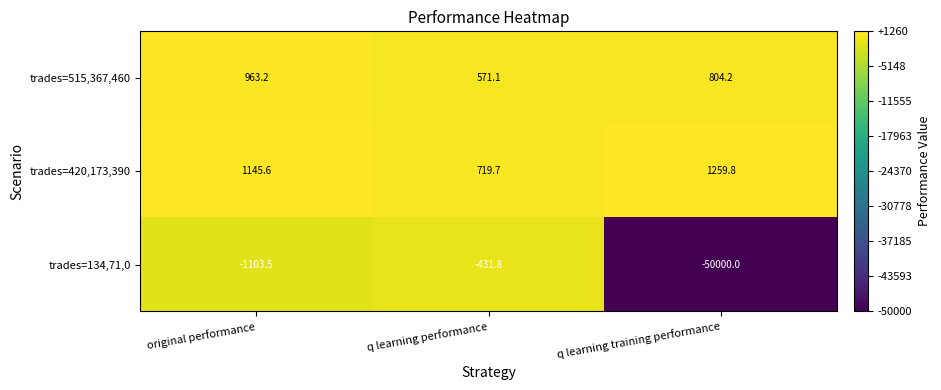

Reading right to left, transcribe all the data shown in this chart.

trades=515,367,460: q learning training performance=804.2	q learning performance=571.1	original performance=963.2
trades=420,173,390: q learning training performance=1259.8	q learning performance=719.7	original performance=1145.6
trades=134,71,0: q learning training performance=-50000.0	q learning performance=-431.8	original performance=-1103.5